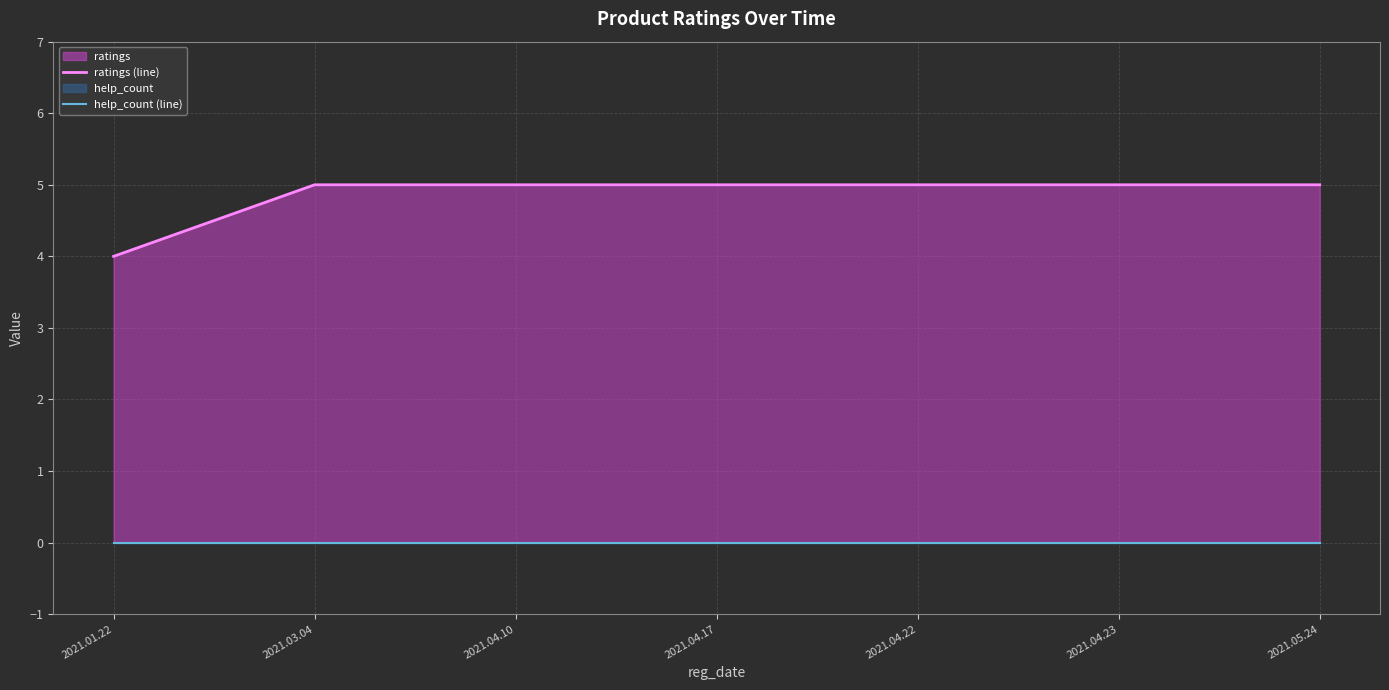

At 2021.04.23, list the series in order from largest to smallest.

ratings (line), help_count (line)